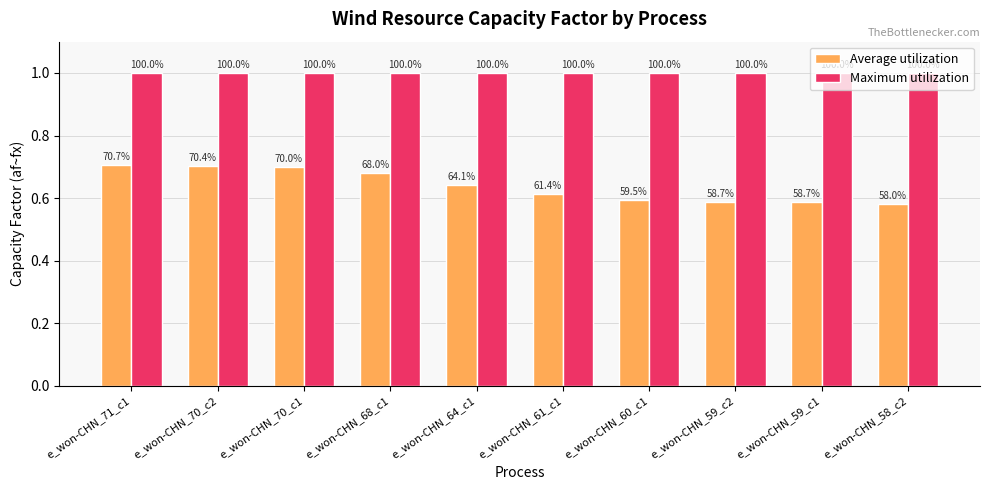

How many groups of bars are there?

10